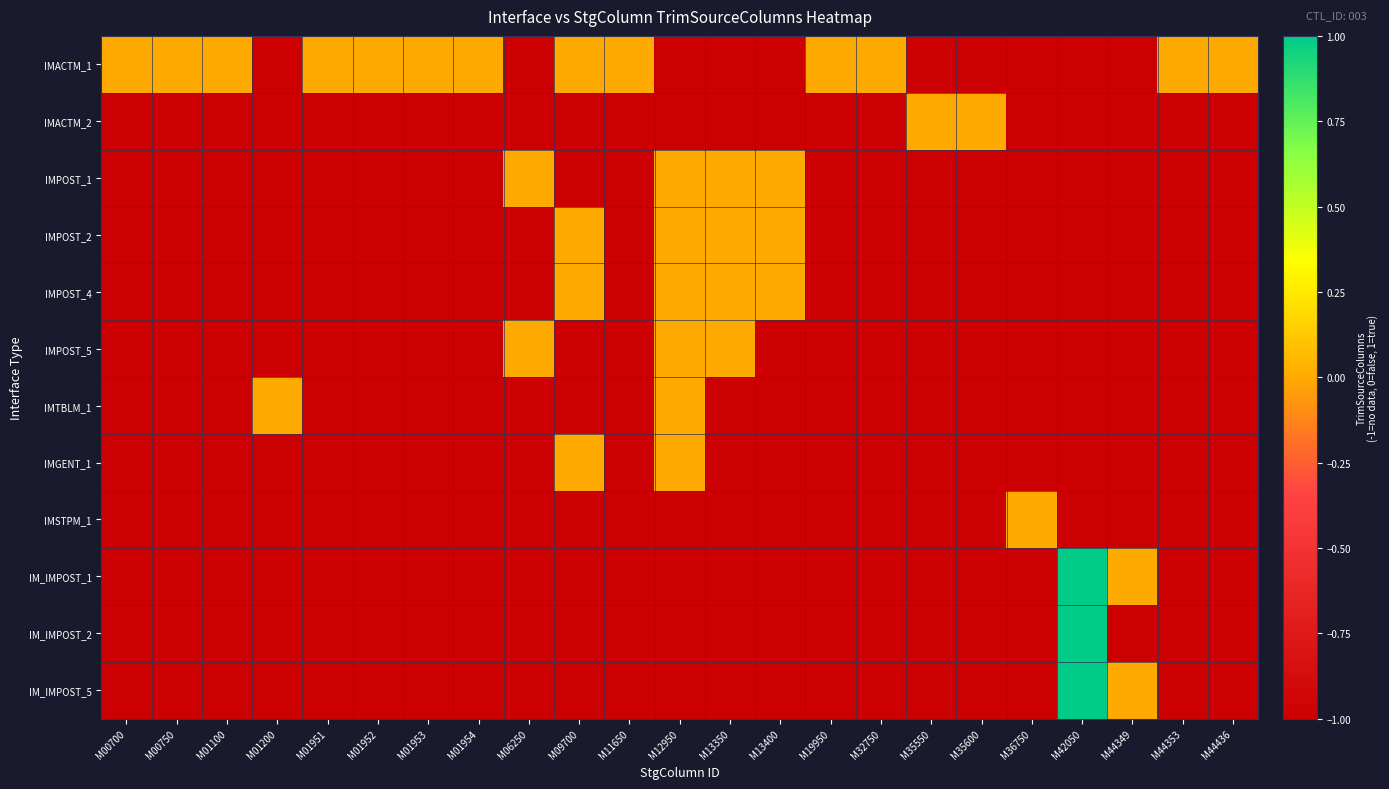

At which category does the chart reach its minimum across all series?

M01200